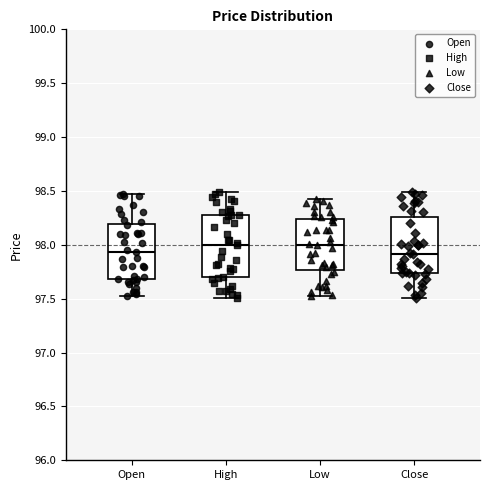

Comparing the boxes themselves (not the whiskers), which one is the tallest?

High